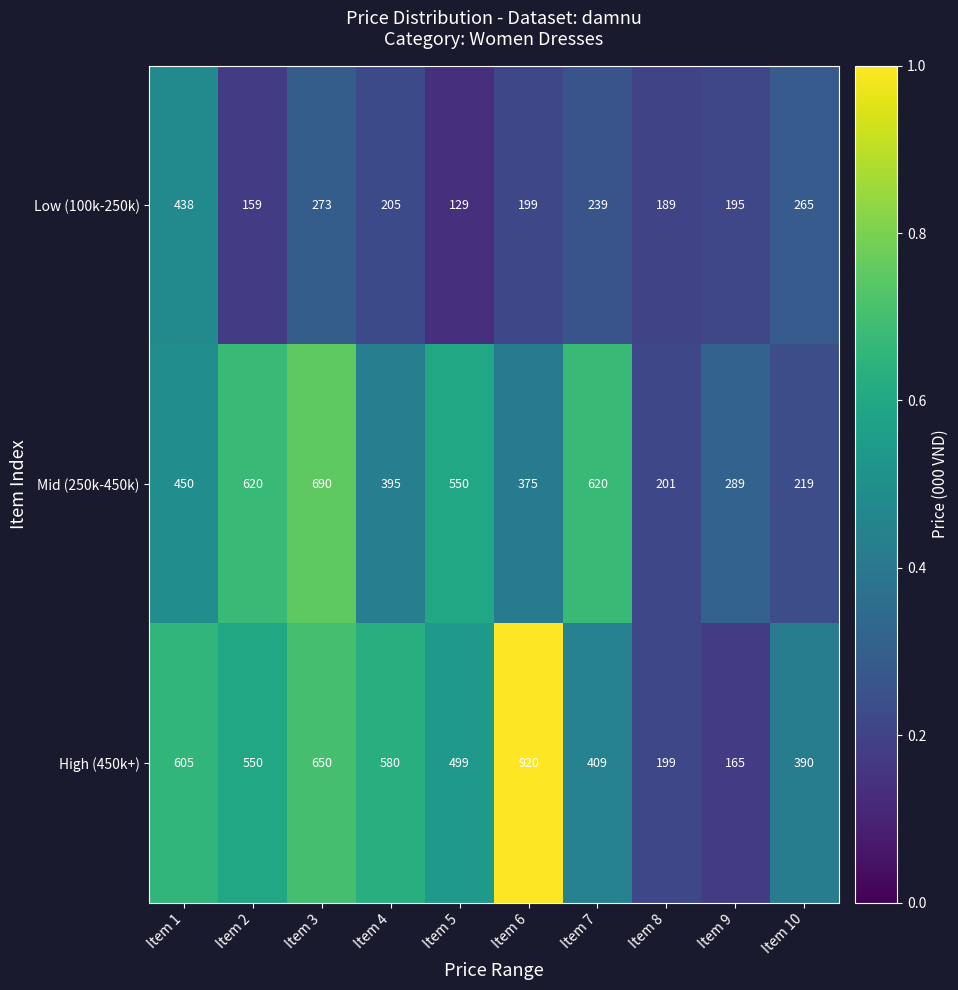

The value of Mid (250k-450k) at Item 6 is 375. True or false?

True